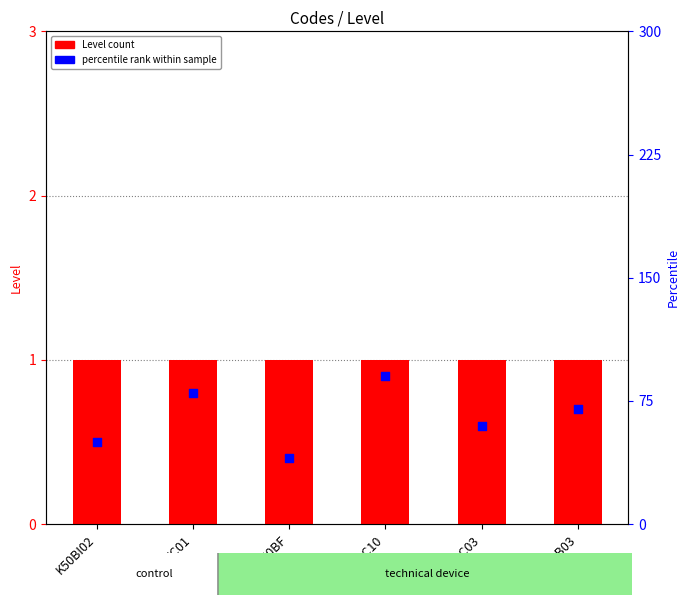

Which series has the widest spread of Y values?

percentile rank